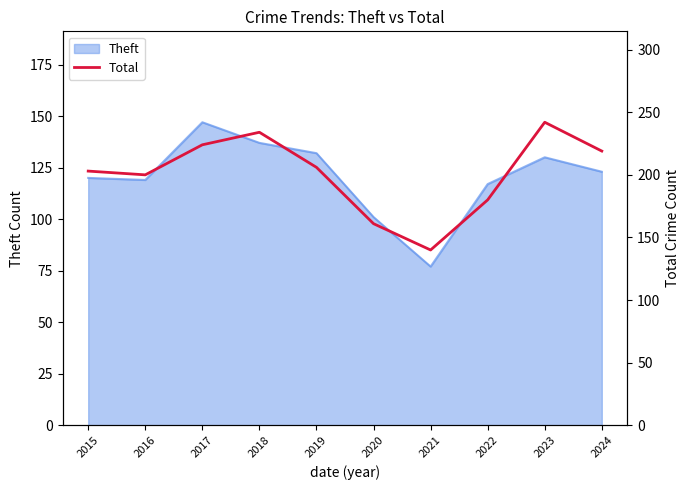

The chart shows a value of 53 at 2017. True or false?

False